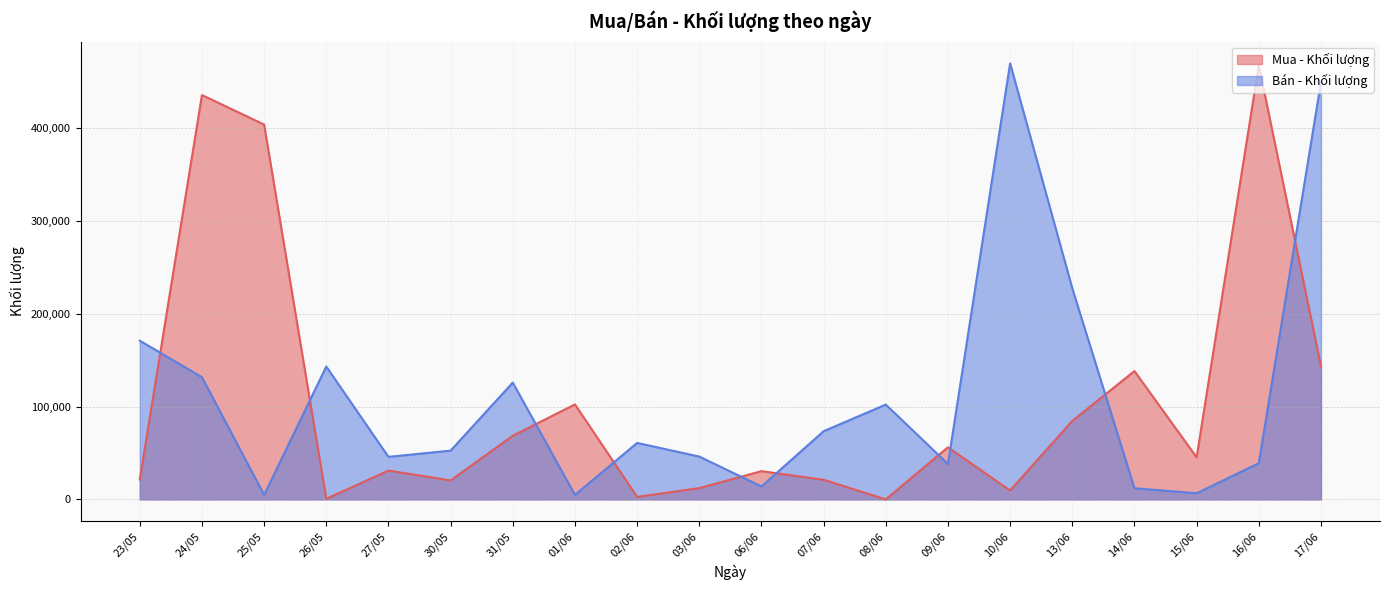

Where do Mua - Khối lượng and Bán - Khối lượng first cross each other?

23/05 and 24/05